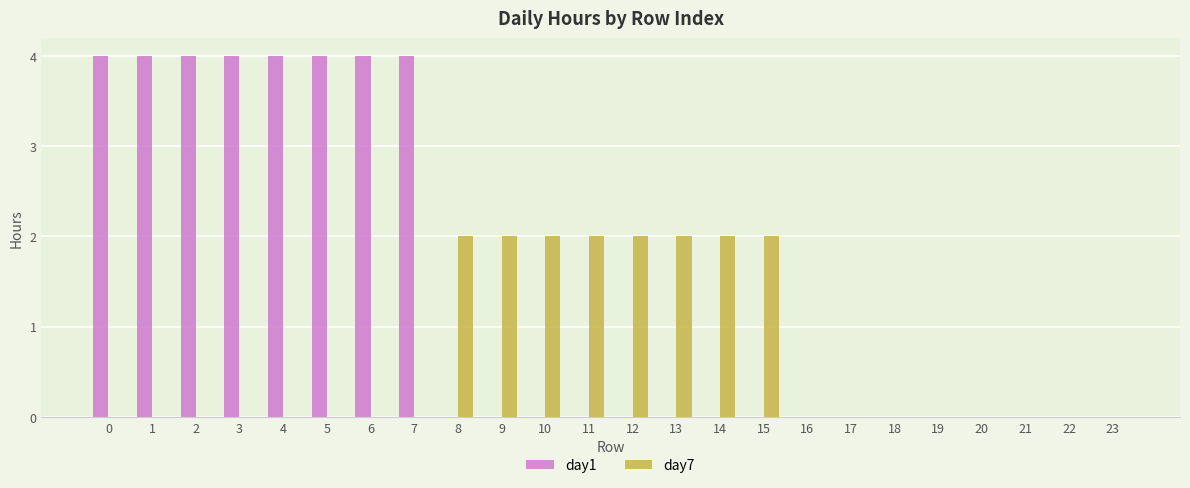

Is it true that day1 equals 3 at 20?

False